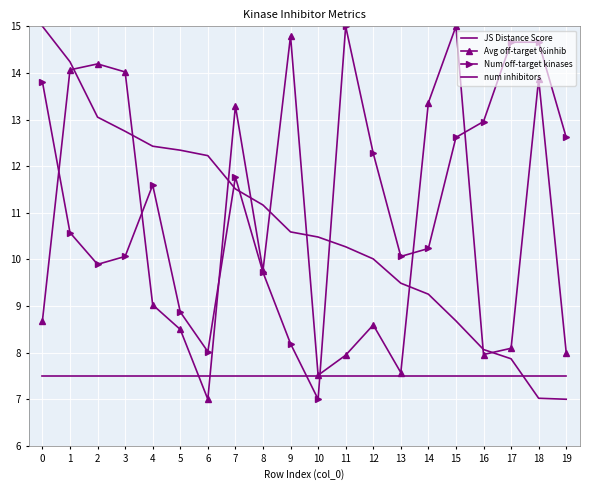

Between 10 and 11, which series saw the biggest shift?

Num off-target kinases